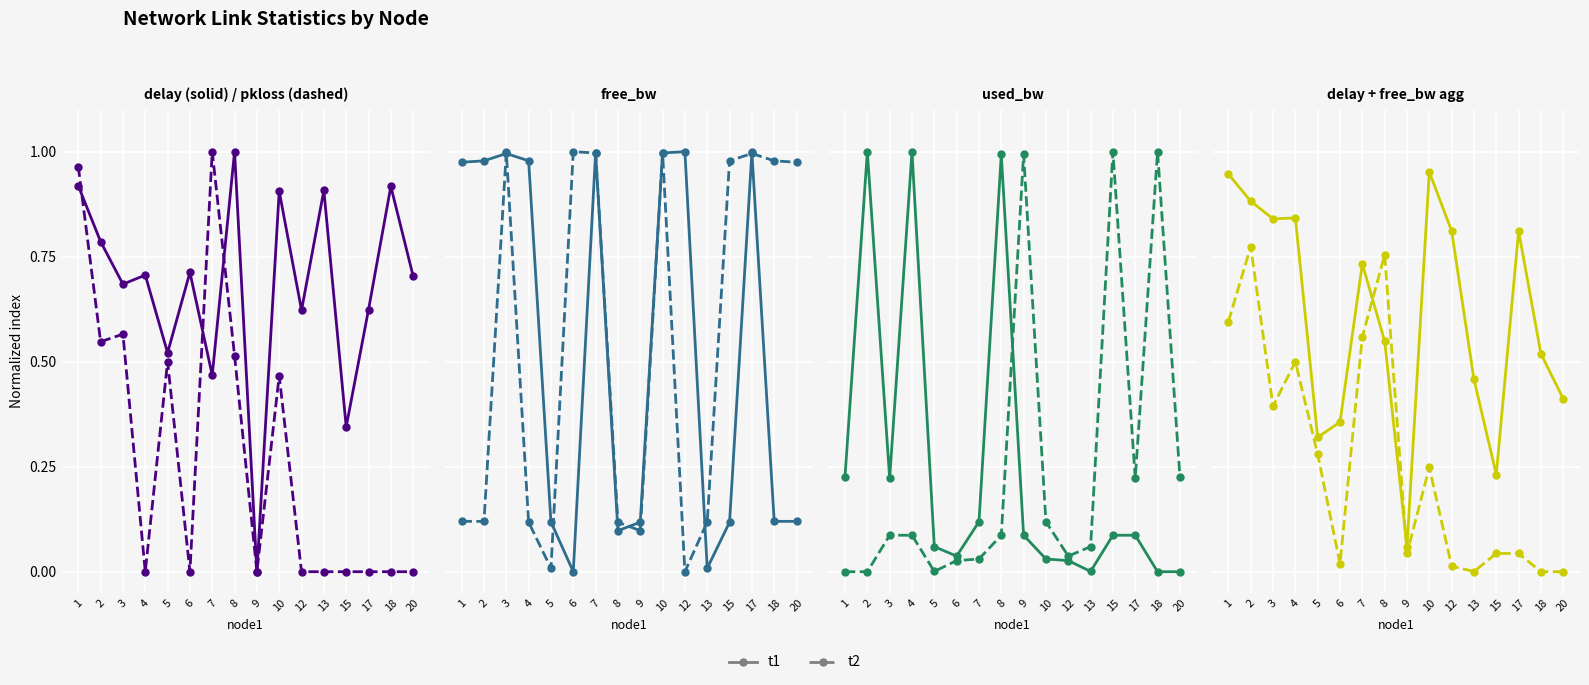

Is it true that pkloss equals 0.0 at 6?

True